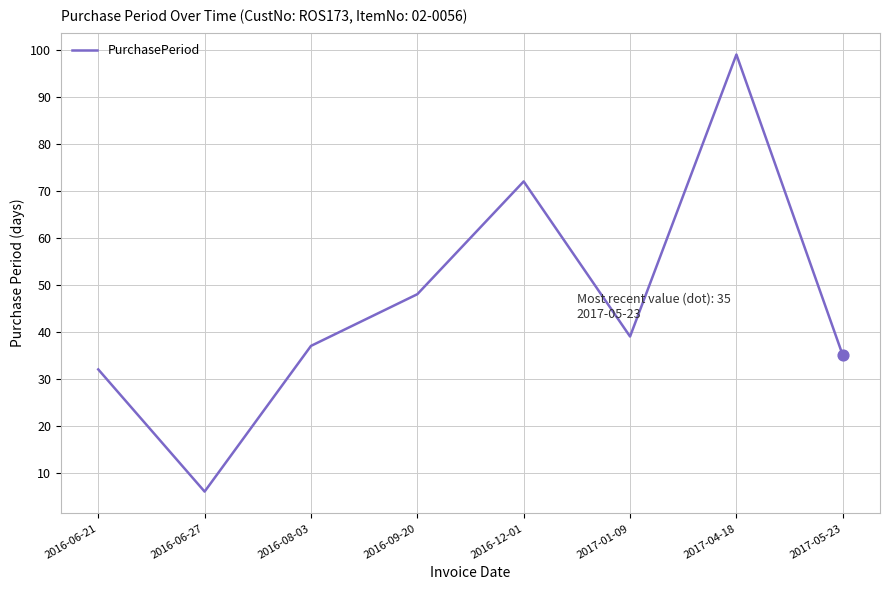

What is the ratio of the value at 2016-06-21 to the value at 2016-06-27?

5.3